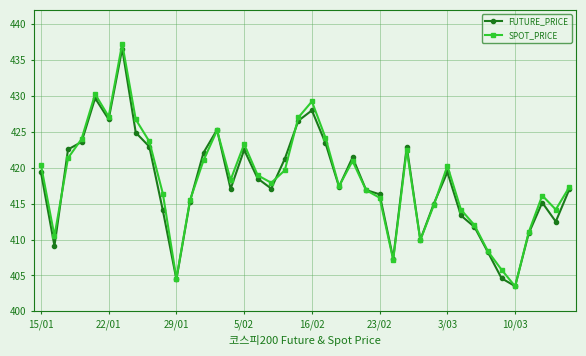

Count the number of data series in this chart.

2